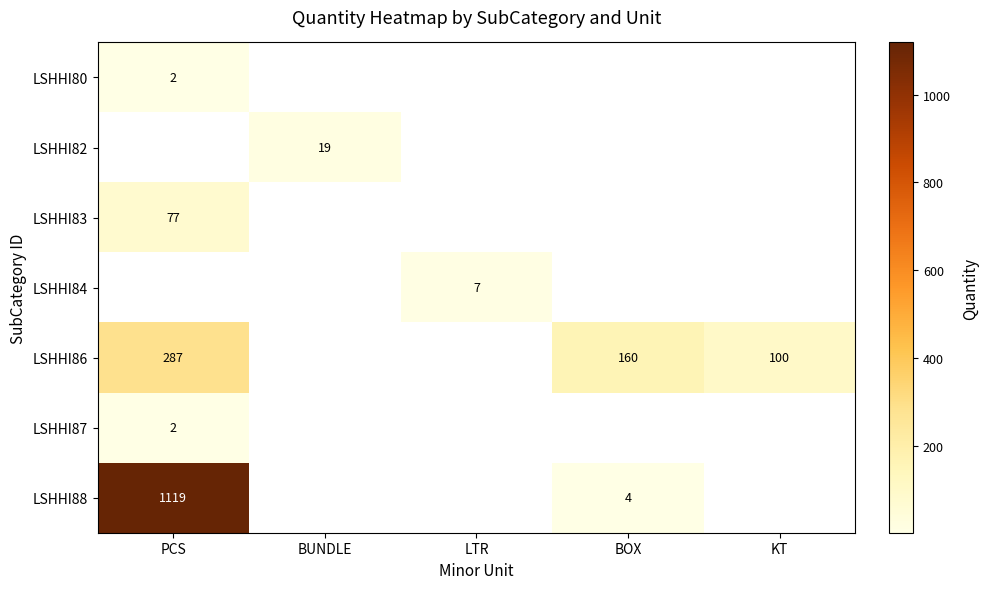

At which category does the chart reach its minimum across all series?

PCS